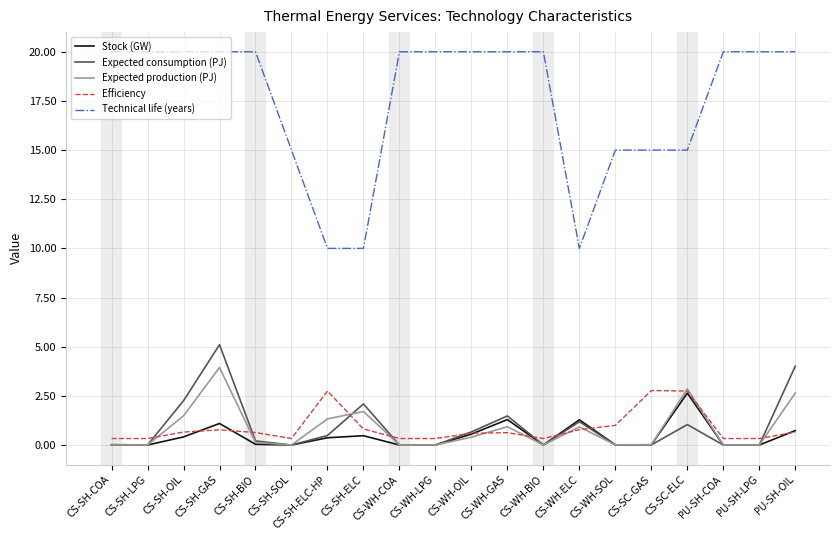

Which series has the largest total across all categories?

Technical life (years)